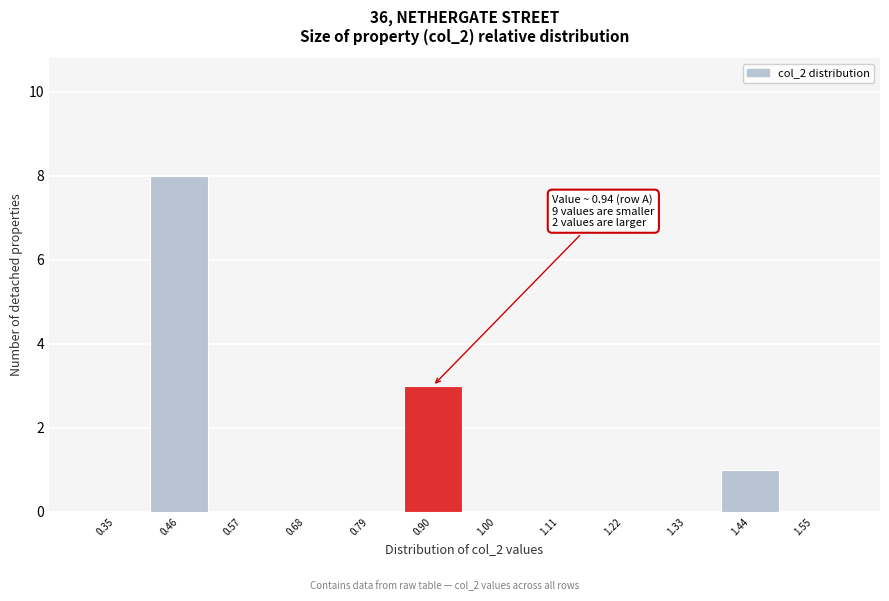

Which range on the x-axis has the tallest bar?

0.40 to 0.52